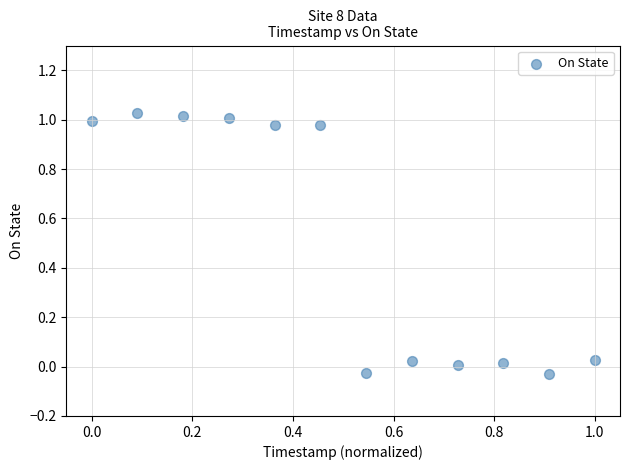

What is the range of Y values (max minus min)?

1.1